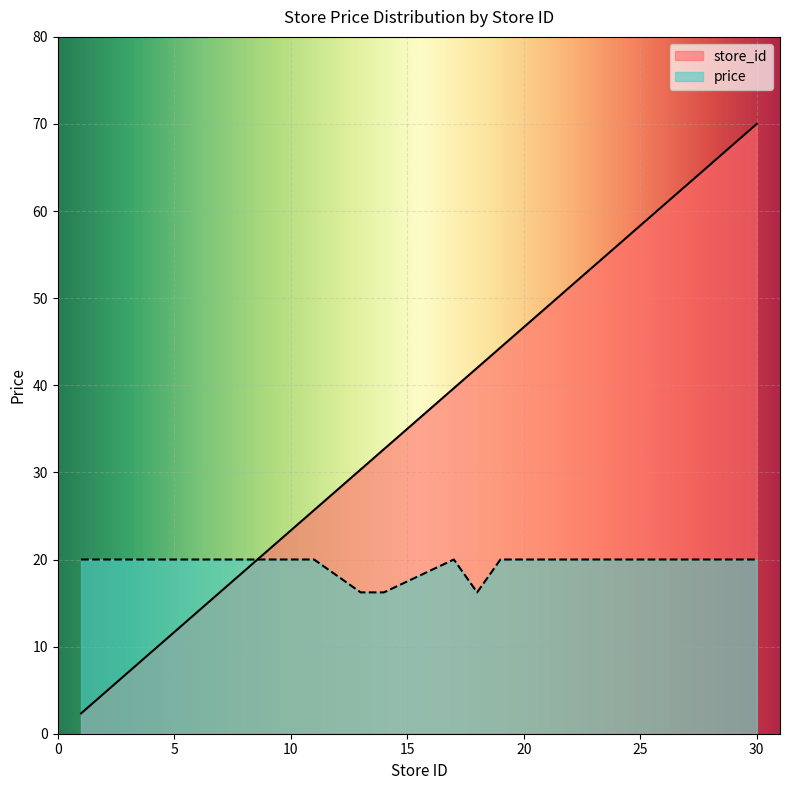

Rank the series by their maximum value, from lowest to highest.

price, store_id